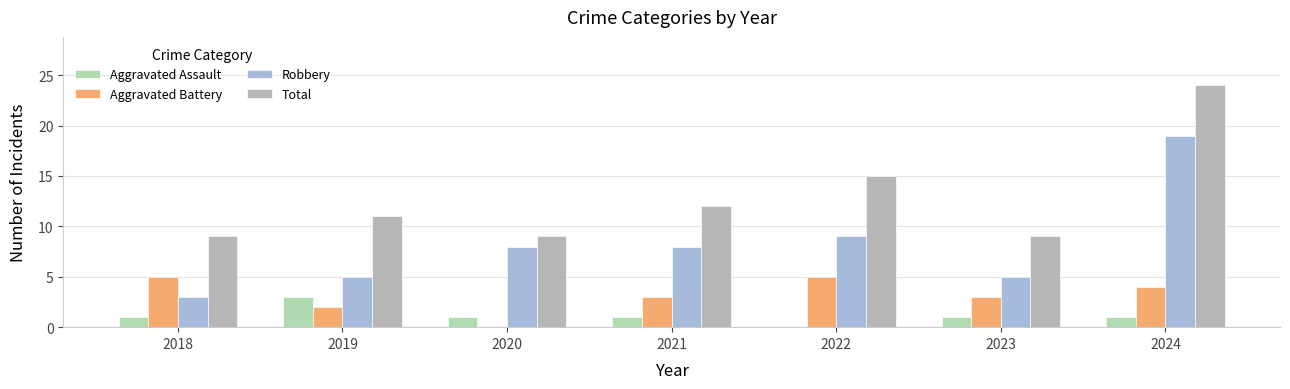

What is the total value across all series at 2020?

18